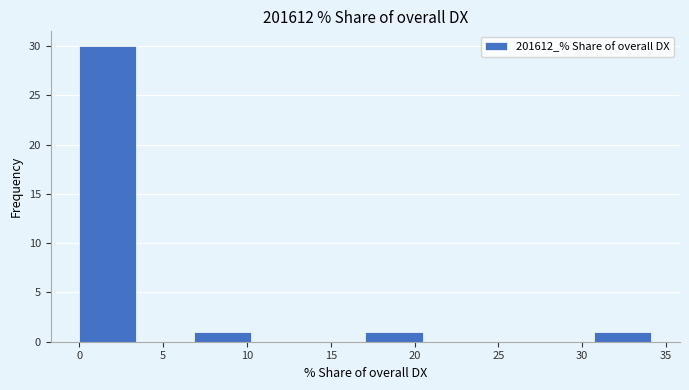

Over which range of the x-axis is the bar tallest?

0.0 to 3.5